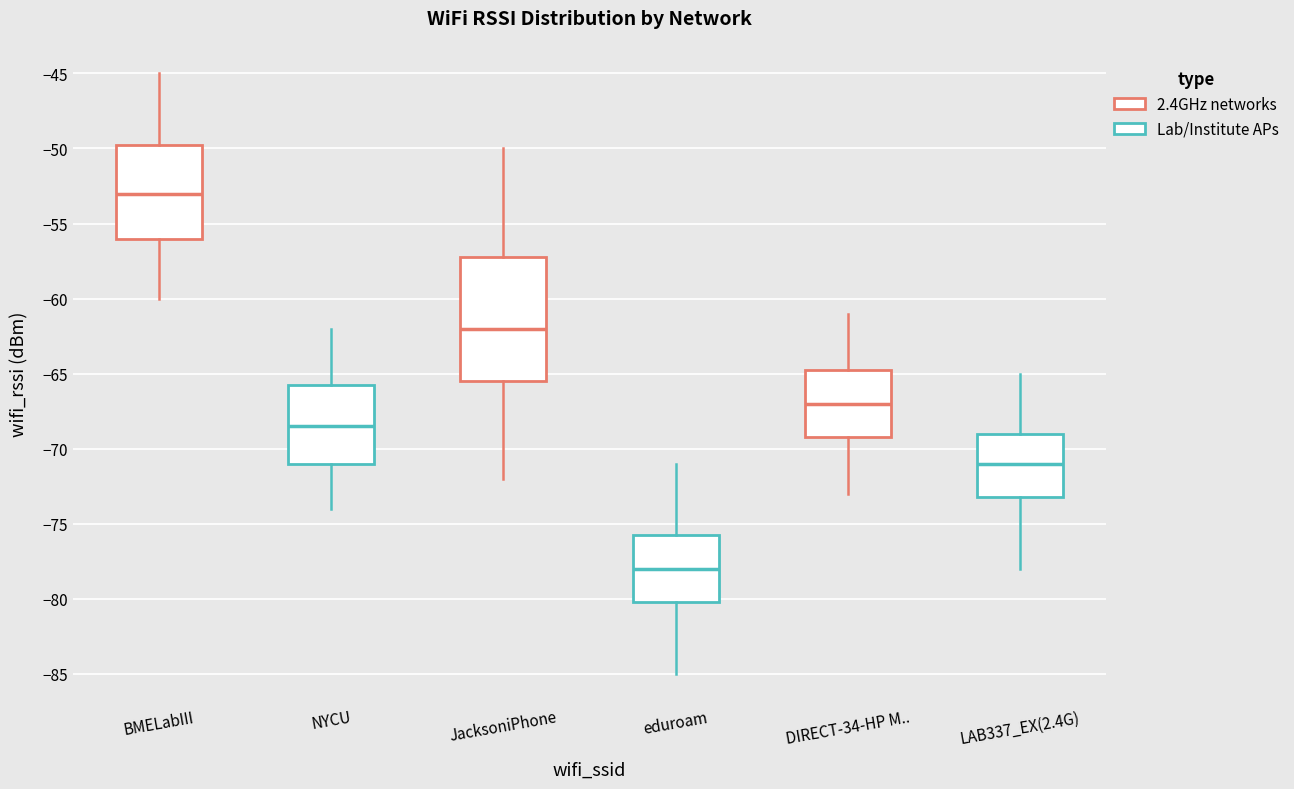

Which box's median line is the lowest?

eduroam